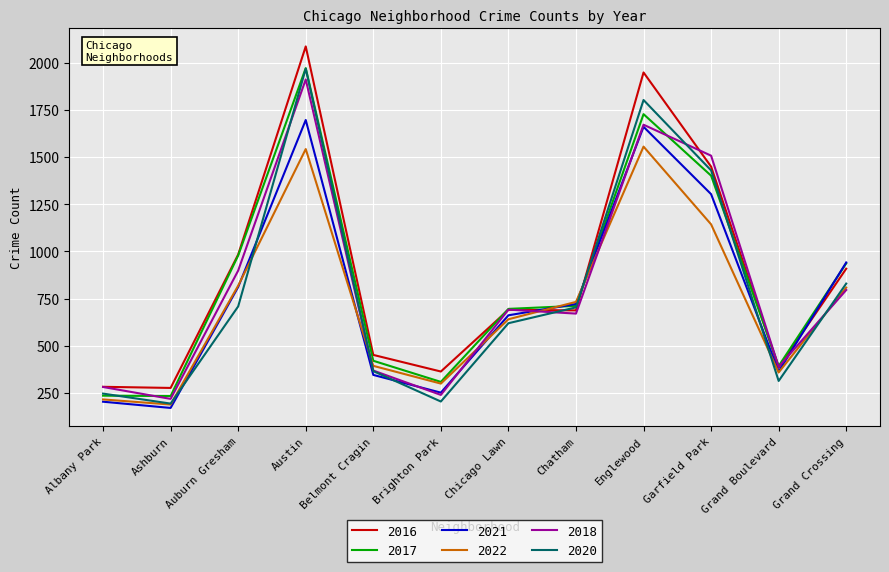

What is the difference between the highest and lowest values at Grand Boulevard?

79